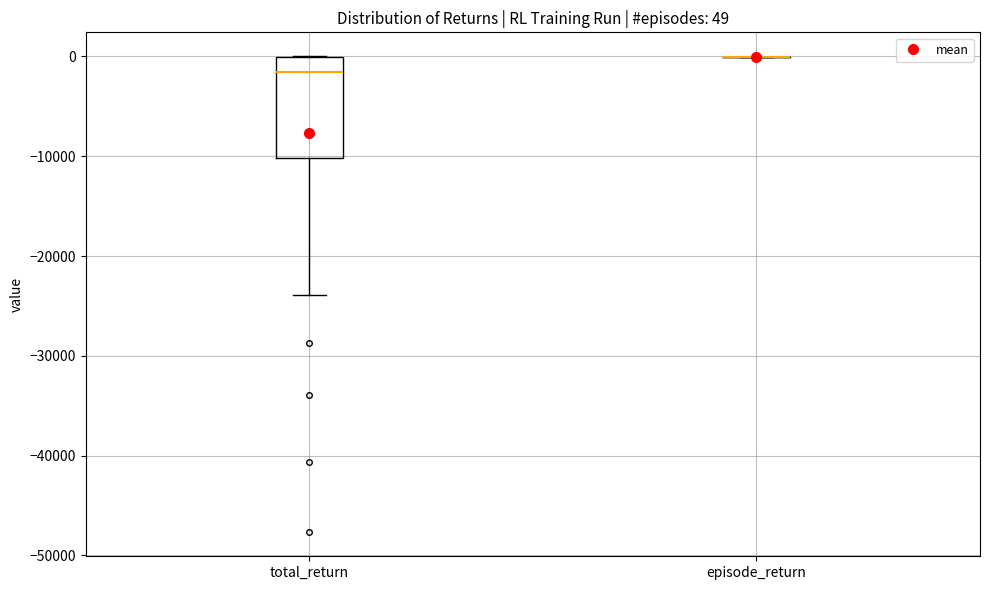

Comparing the boxes themselves (not the whiskers), which one is the tallest?

total_return